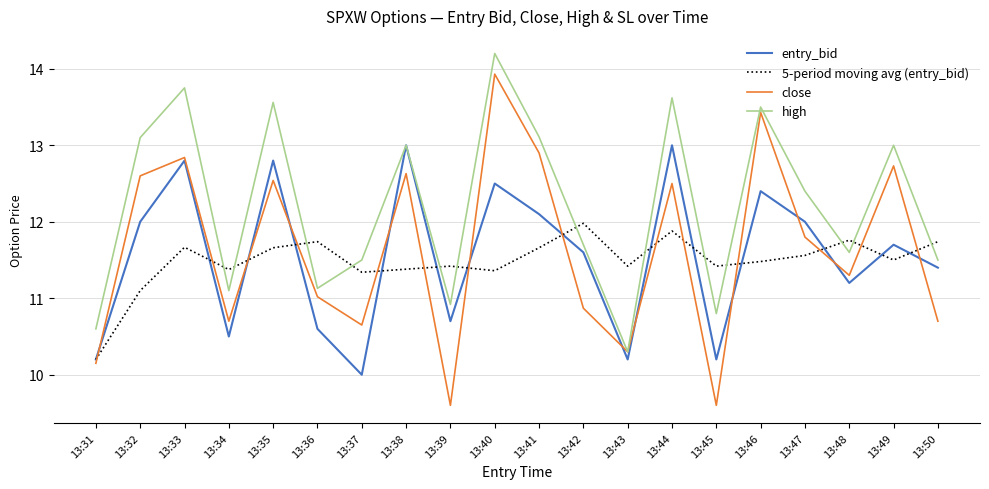

What is the difference between the highest and lowest values at 13:33?

2.1